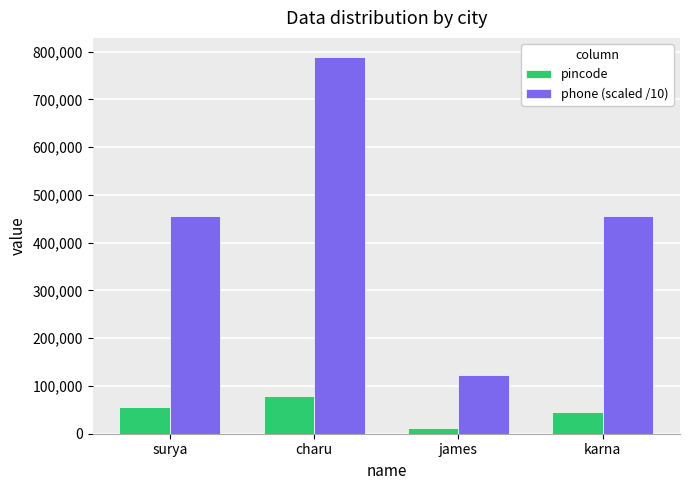

Between surya and charu, which series saw the biggest shift?

phone (scaled /10)